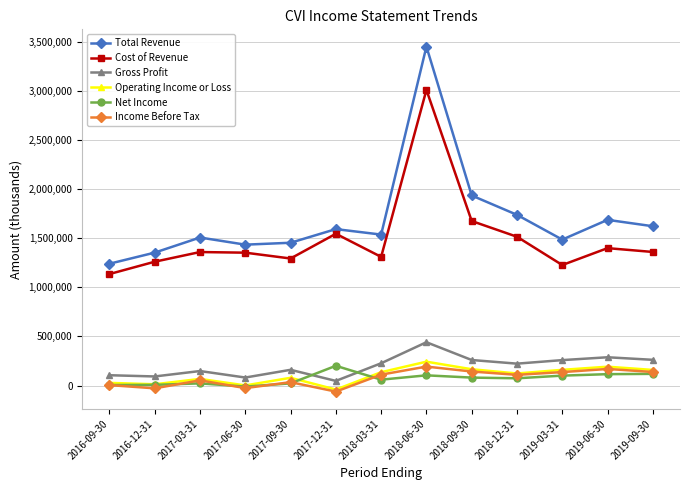

True or false: Income Before Tax and Gross Profit cross at least once.

False